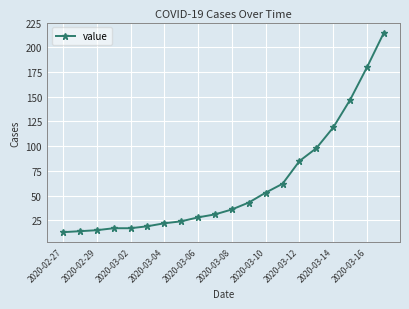

How many data points does each series have?

20